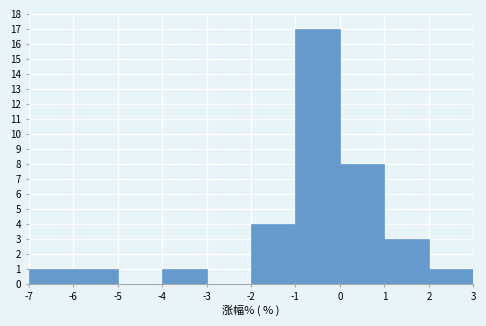

What is the height of the bar covering 0 to 1 on the x-axis? The values are not printed on the chart, so give them approximately, as read against the axis.

8